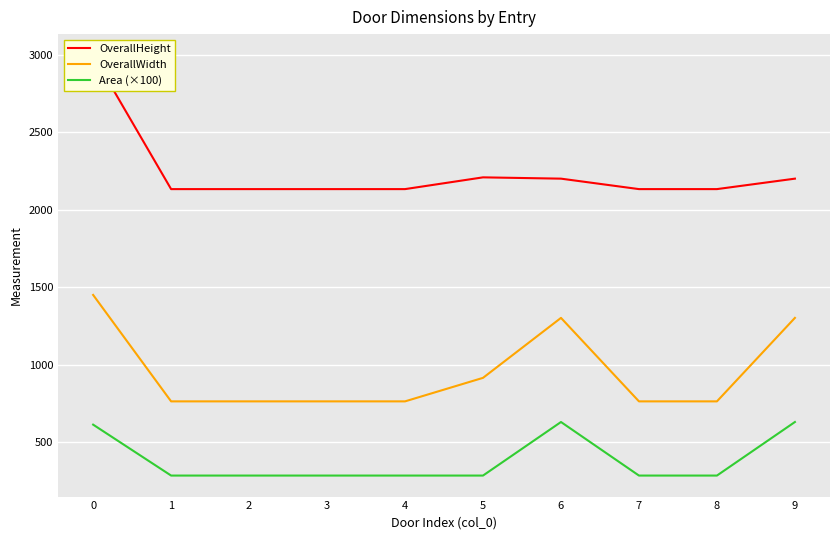

Which series has the largest range (max minus min)?

OverallHeight